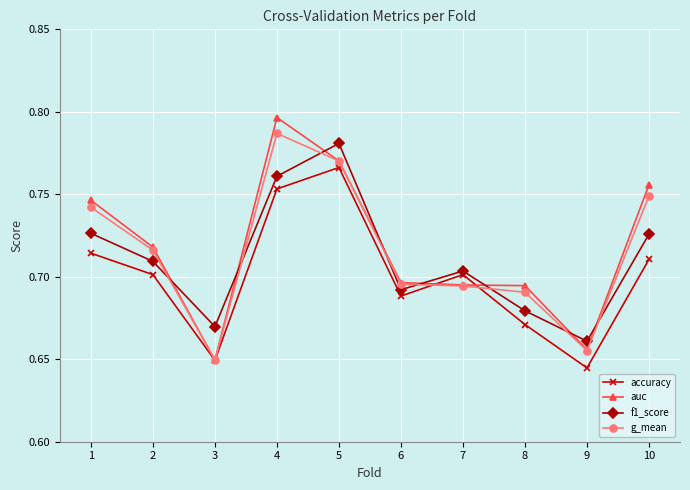

Where is the first local maximum for f1_score?

5